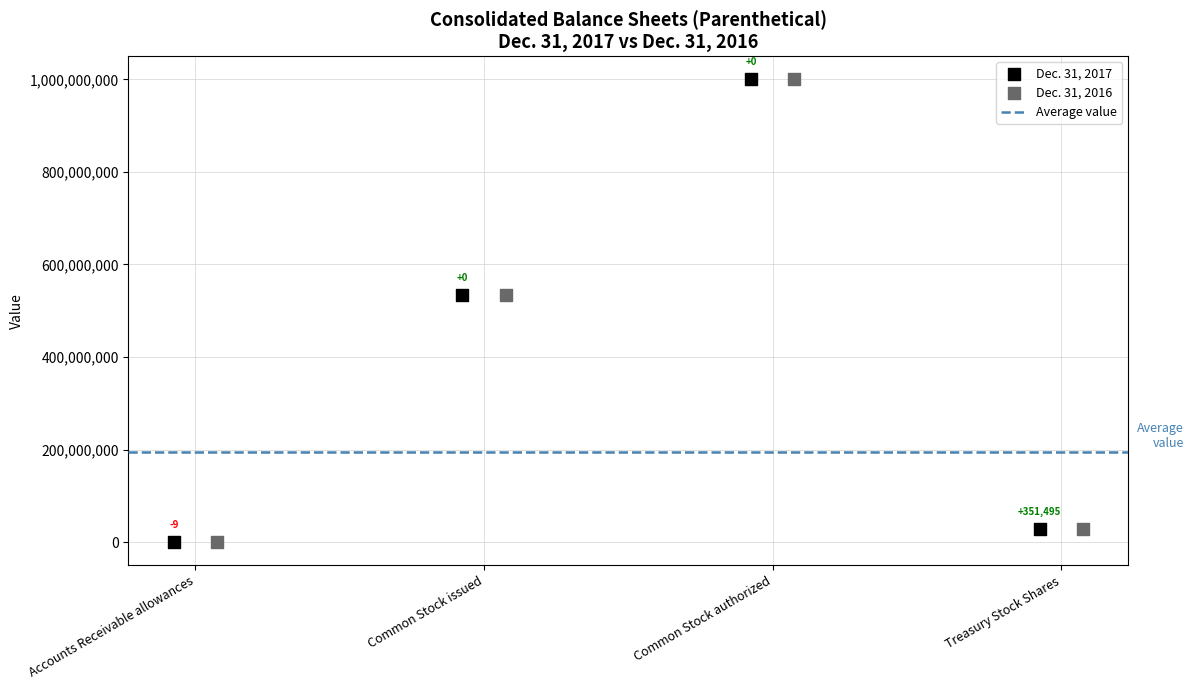

Which series contains the lowest Y value?

Dec. 31, 2017